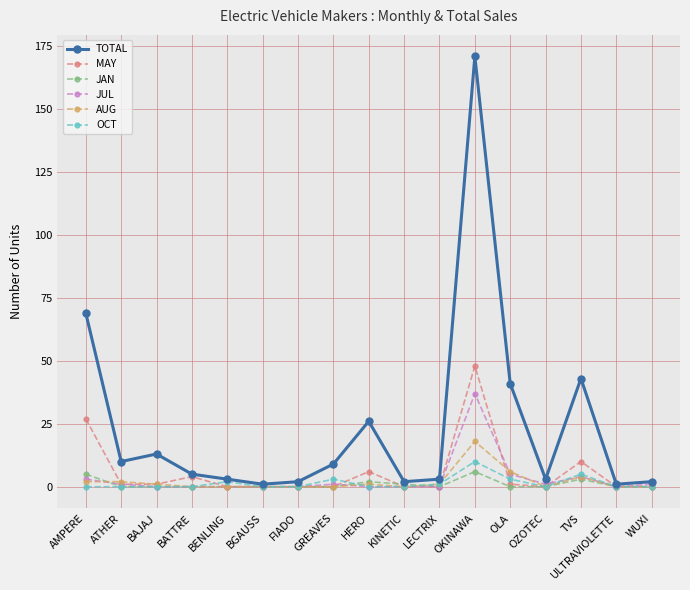

True or false: AUG has a value of -6 at BENLING.

False